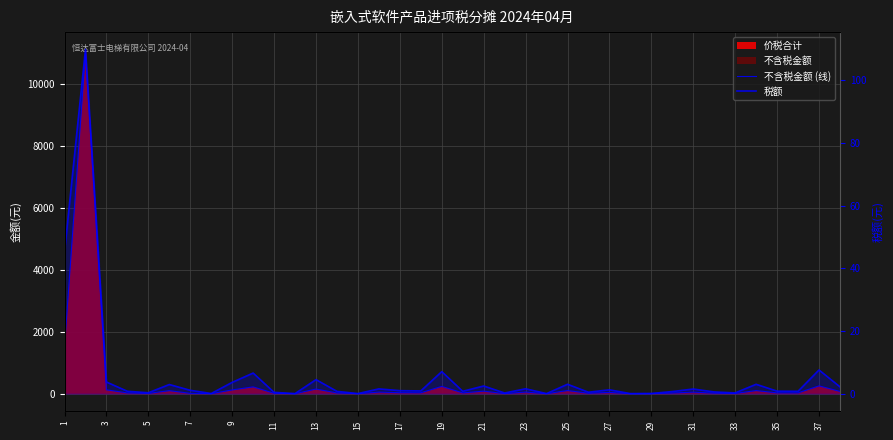

Which series has the largest range (max minus min)?

不含税金额 (线)